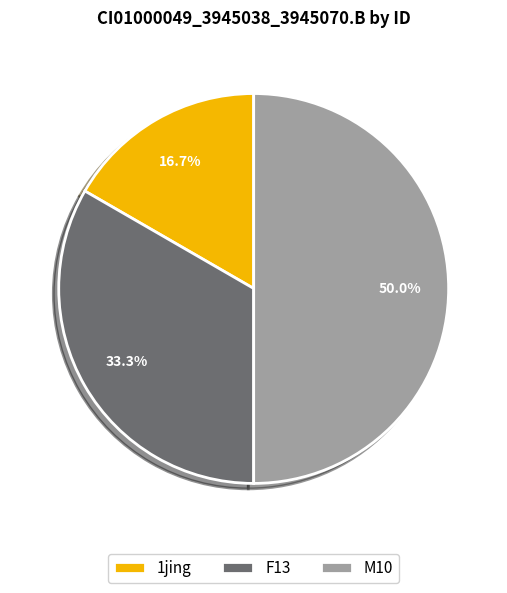

Which has a higher value, 1jing or F13?

F13